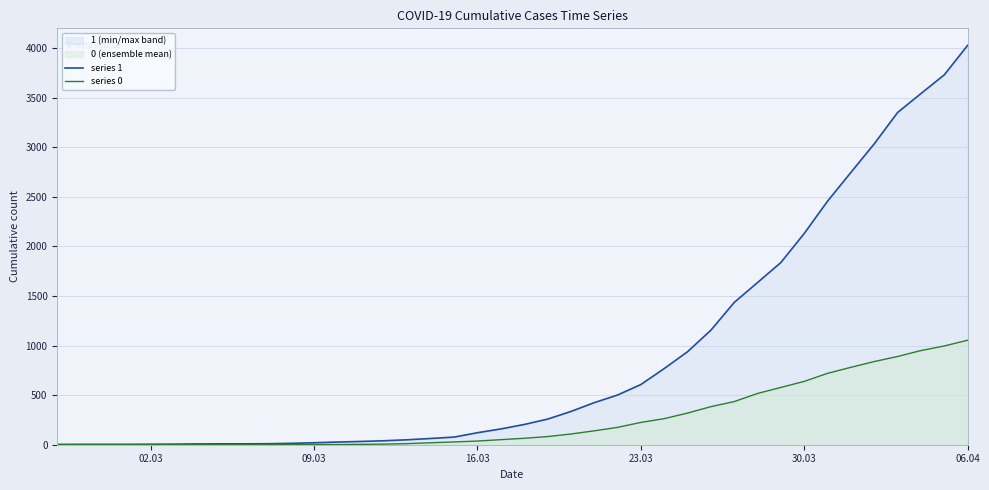

Which series has the largest range (max minus min)?

series 1